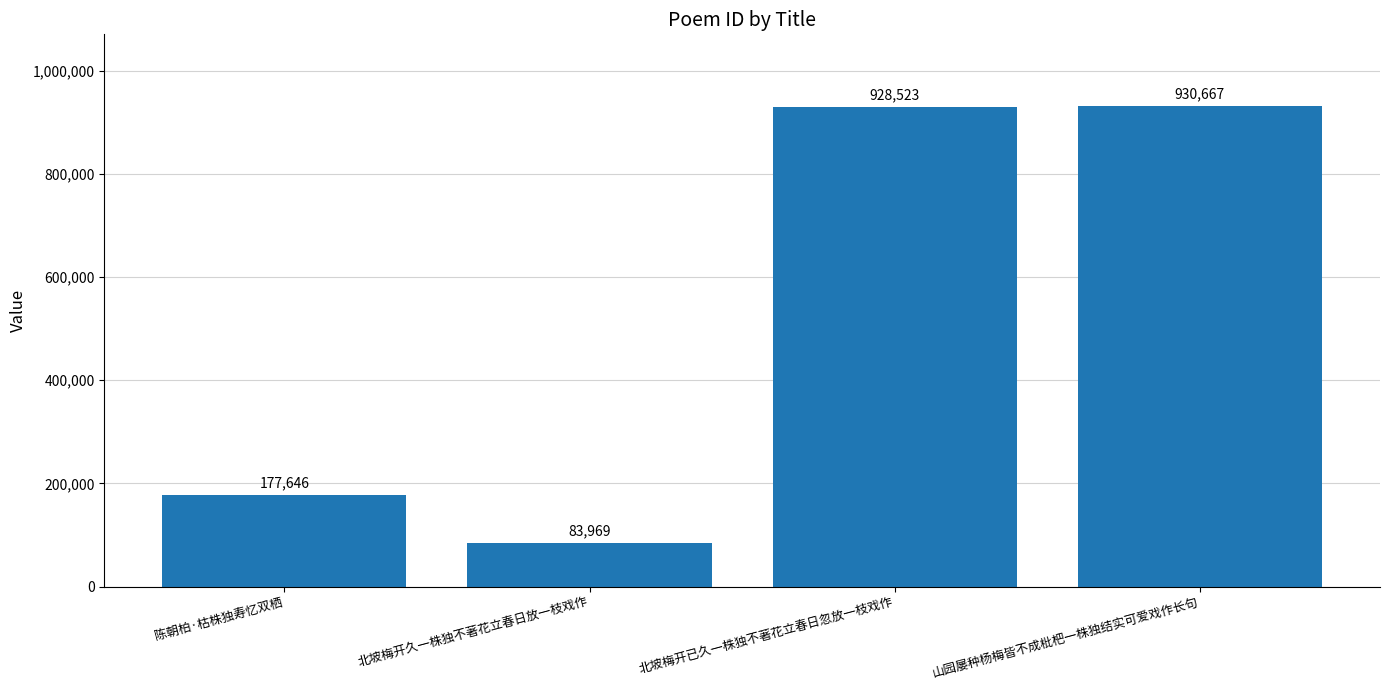

Reading left to right, list all the values displayed in this chart.

陈朝柏·枯株独寿忆双栖=177646	北坡梅开久一株独不著花立春日放一枝戏作=83969	北坡梅开已久一株独不著花立春日忽放一枝戏作=928523	山园屡种杨梅皆不成枇杷一株独结实可爱戏作长句=930667